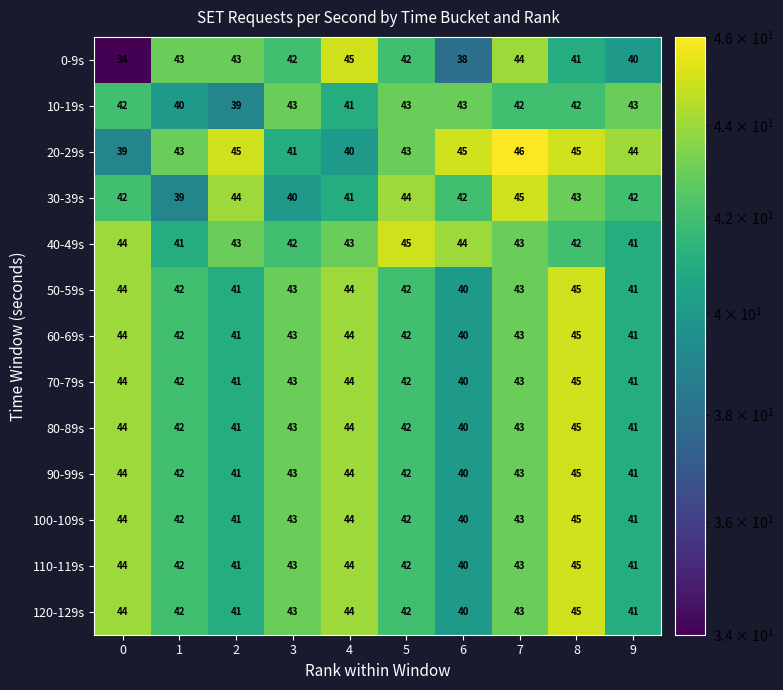

The value of 110-119s at 2 is 74. True or false?

False